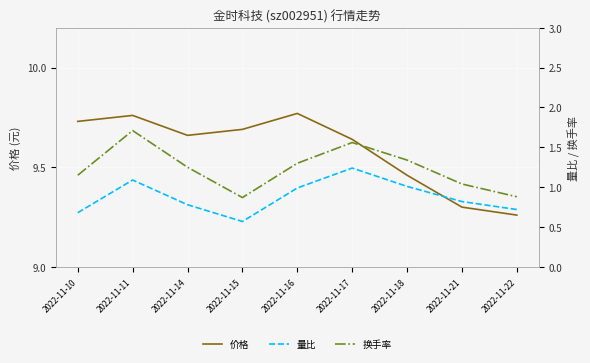

What are all the series names shown in the legend?

价格, 量比, 换手率